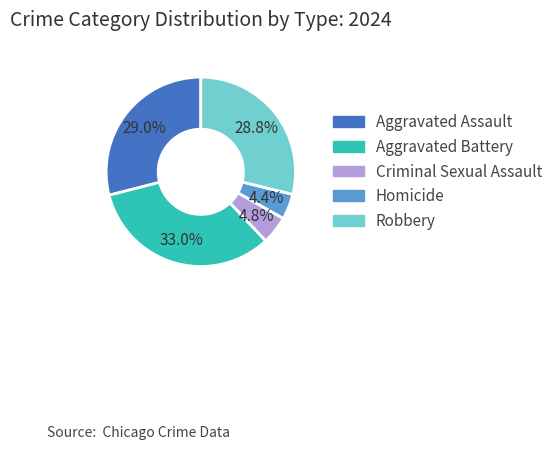

What is the largest slice in the pie chart?

Aggravated Battery